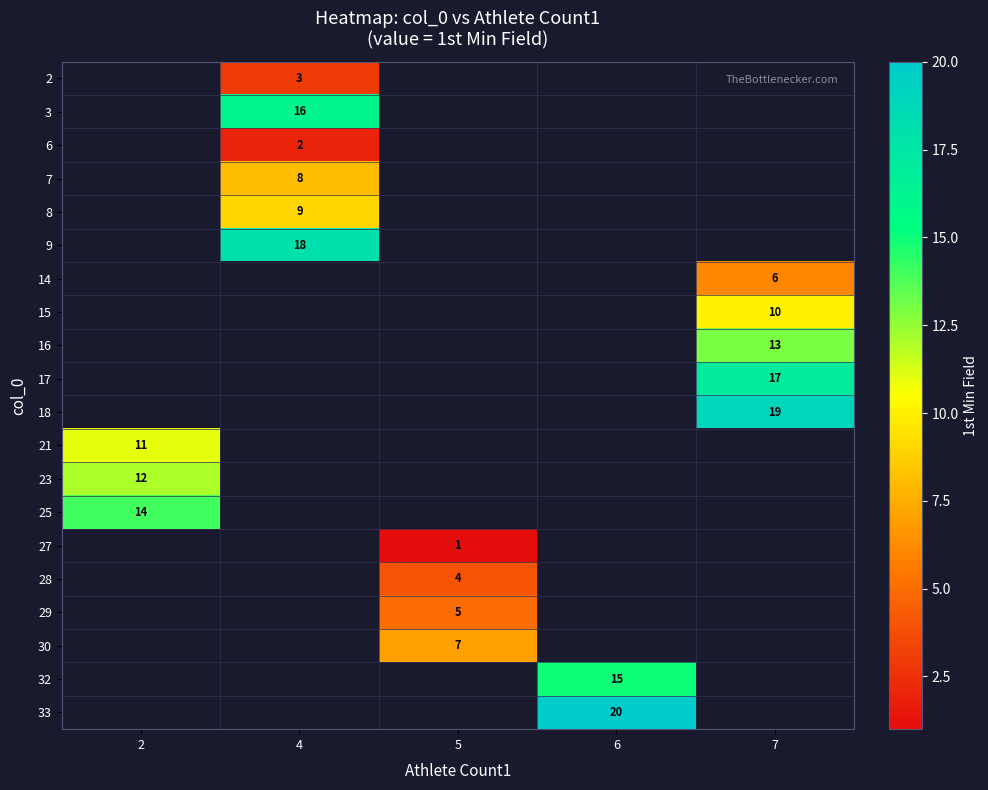

Is it true that 27 equals 1 at 5?

True